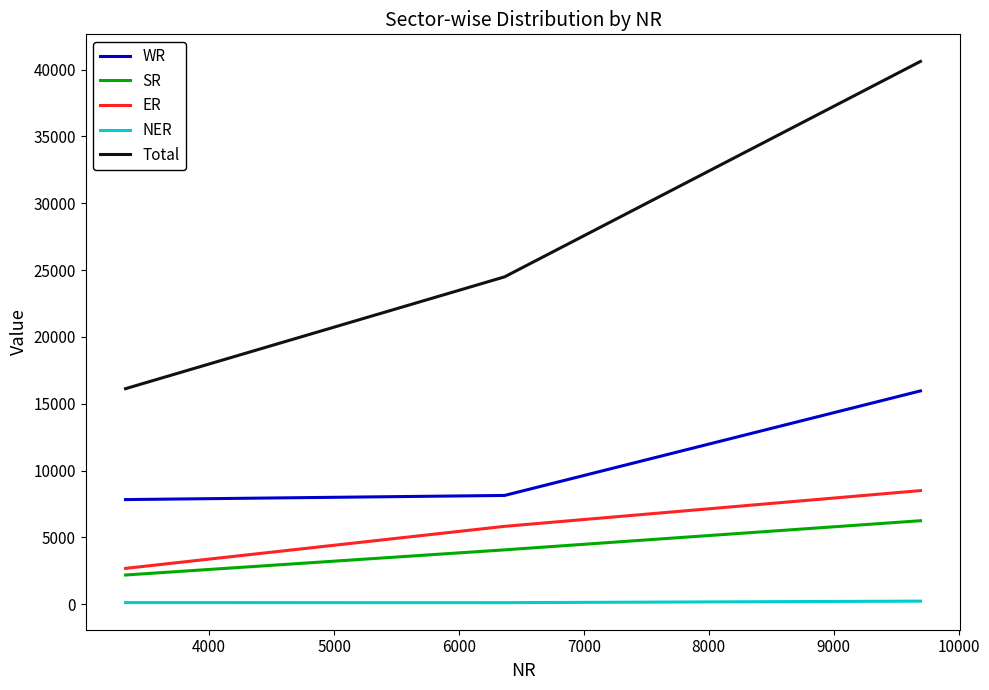

How many series are shown in this chart?

5